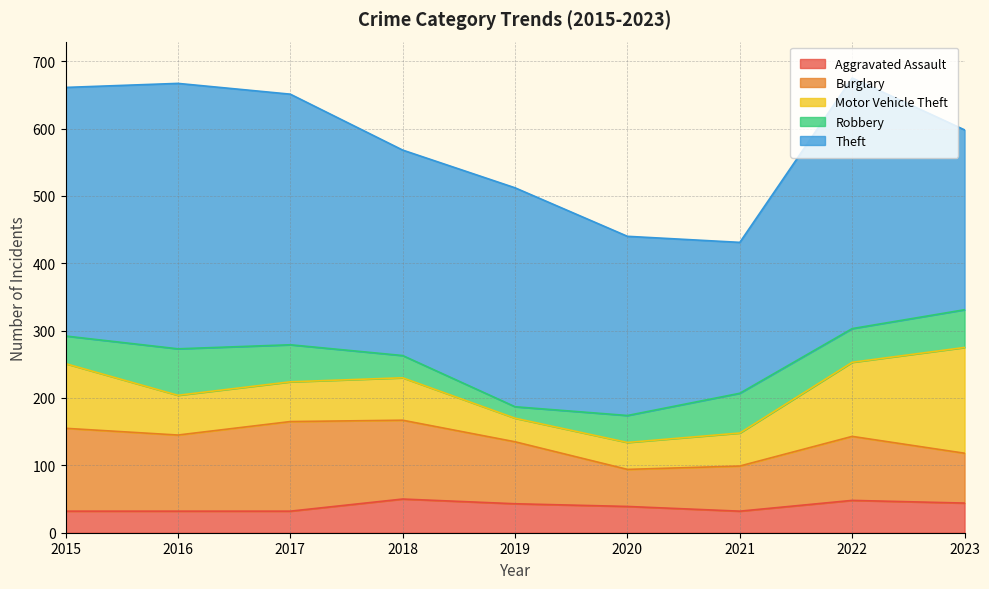

How many lines are shown in the chart?

5